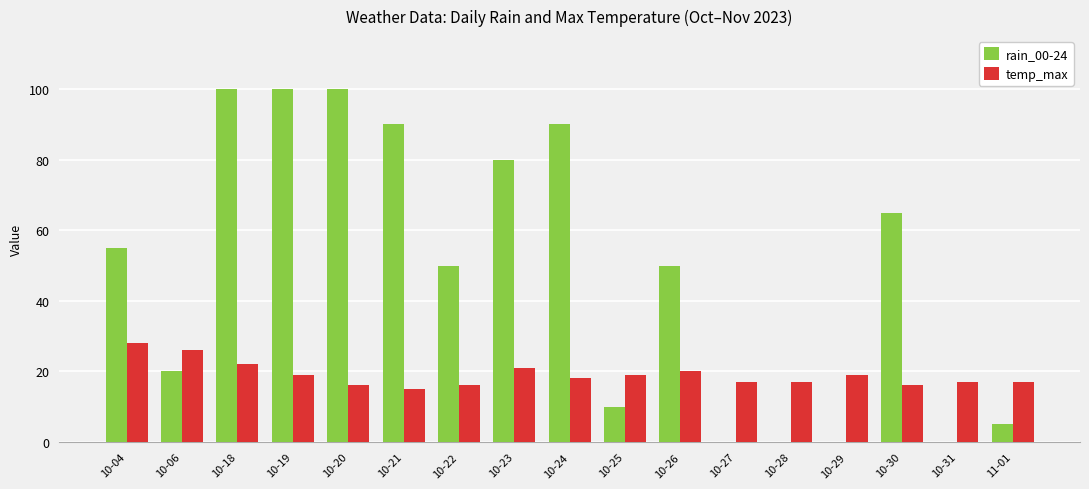

What is the maximum value shown in the chart?

100